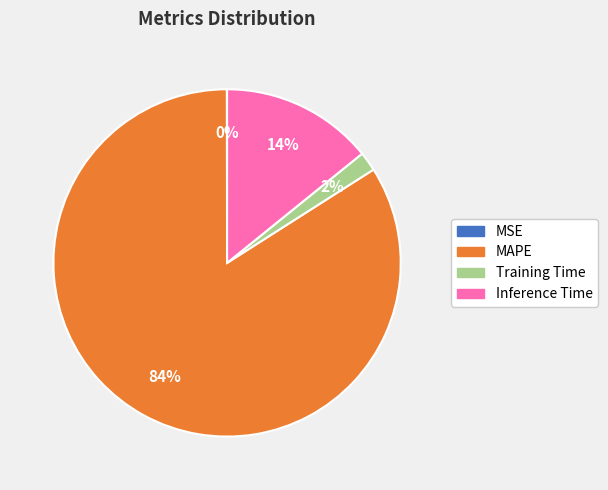

Which slice represents more than half of the pie?

MAPE